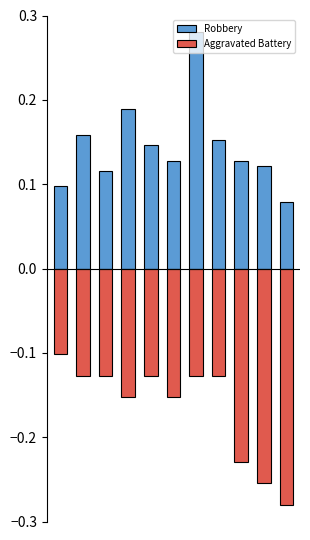

List the series in order of their peak value, highest first.

Robbery, Aggravated Battery